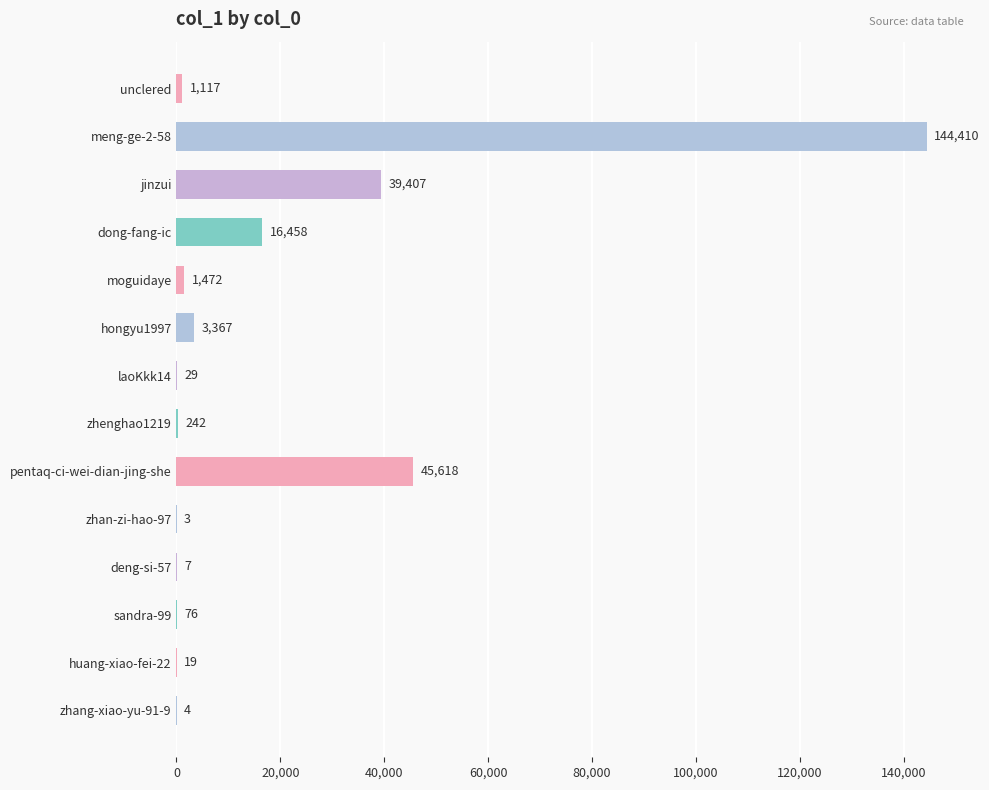

Reading top to bottom, transcribe all the data shown in this chart.

unclered=1117	meng-ge-2-58=144410	jinzui=39407	dong-fang-ic=16458	moguidaye=1472	hongyu1997=3367	laoKkk14=29	zhenghao1219=242	pentaq-ci-wei-dian-jing-she=45618	zhan-zi-hao-97=3	deng-si-57=7	sandra-99=76	huang-xiao-fei-22=19	zhang-xiao-yu-91-9=4